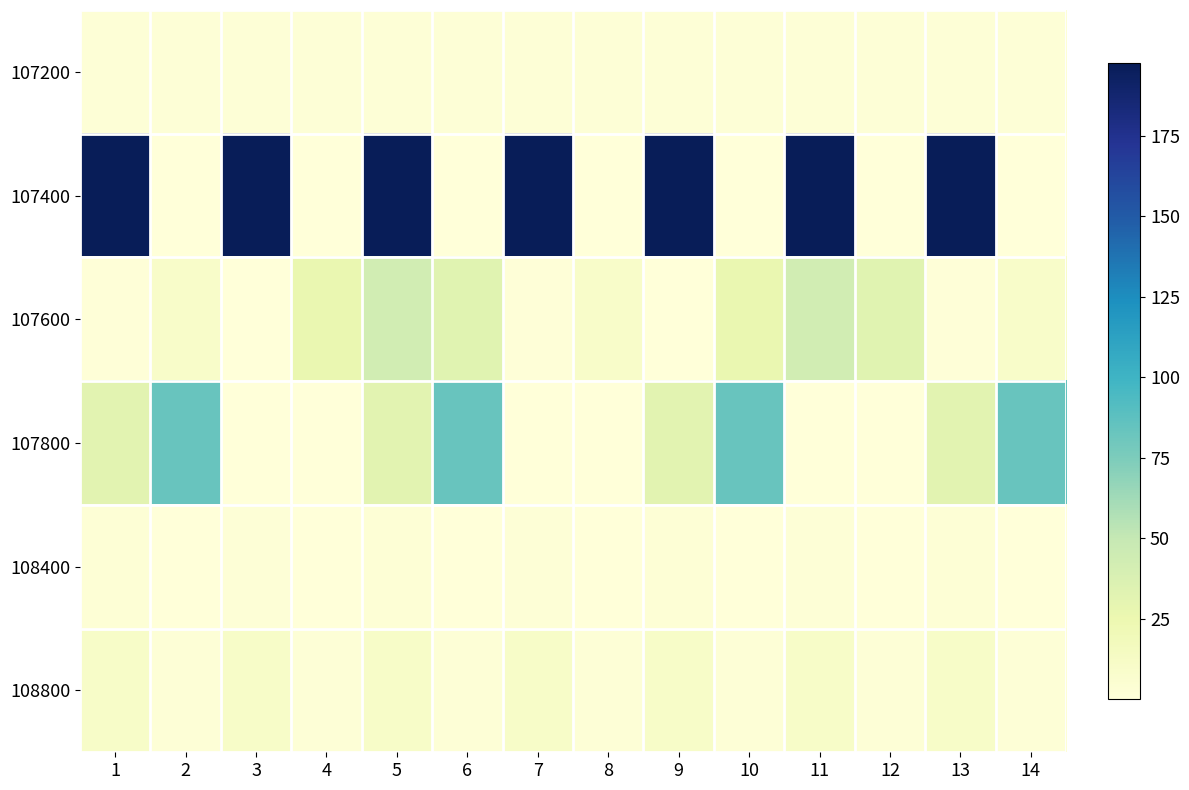

Which label corresponds to the smallest value in the chart?

4